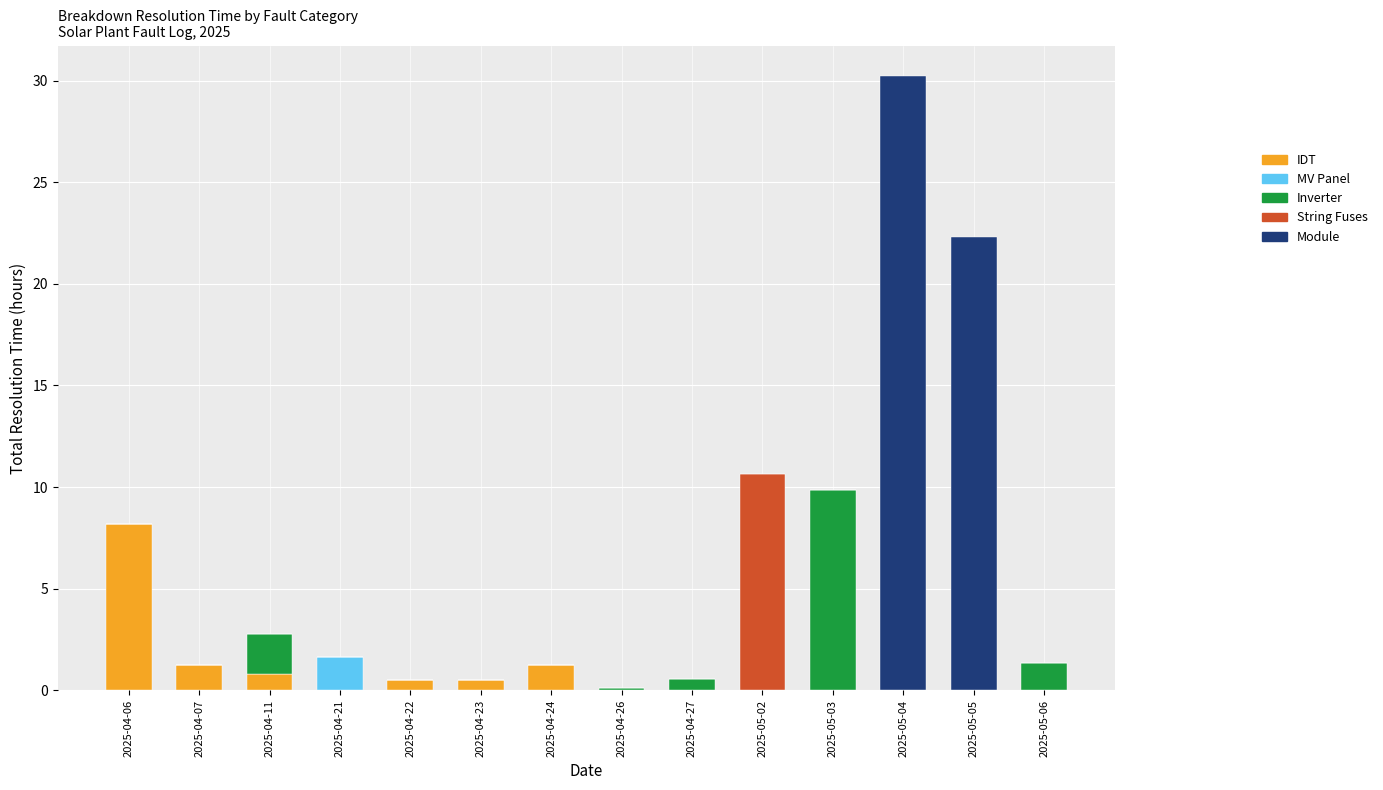

What is the highest value of the IDT series?

8.2